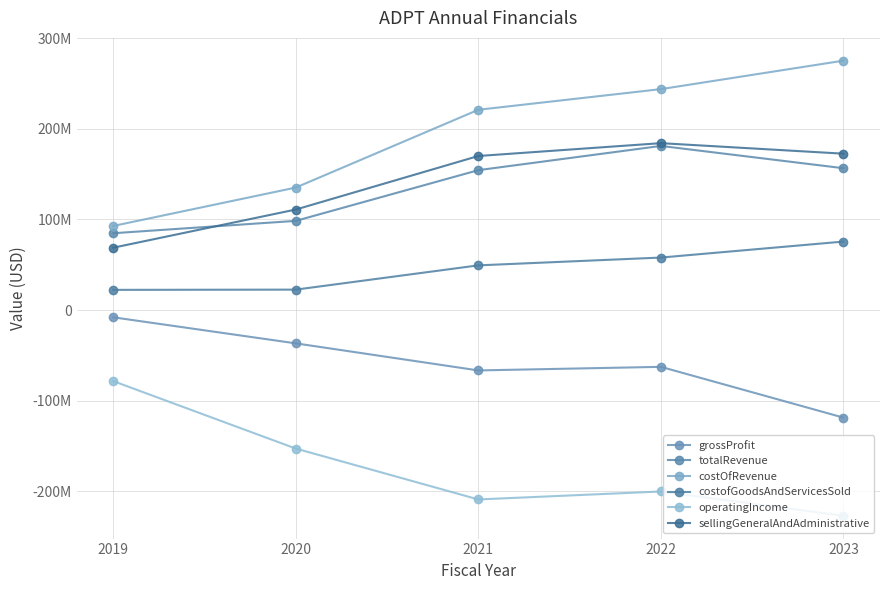

Is this an area chart (filled region under the line)?

No